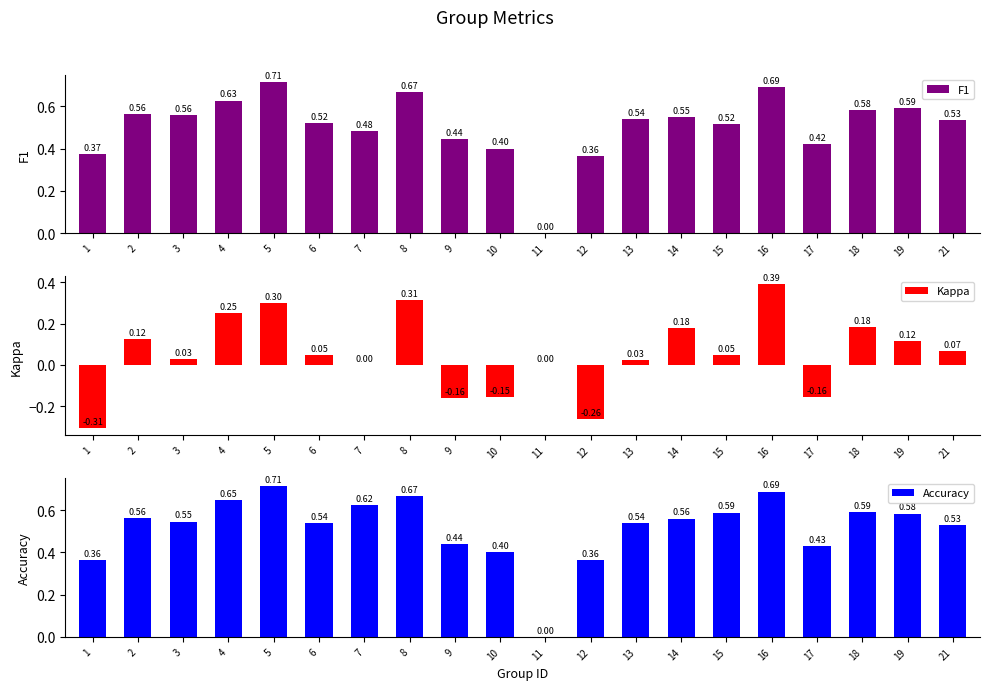

What is the difference between the highest and lowest values at 21?

0.5